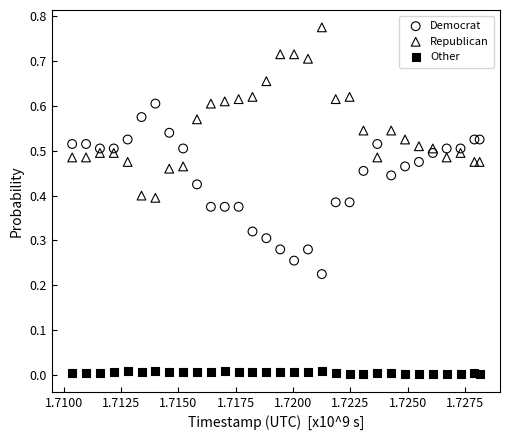

Which series contains the highest Y value?

Republican